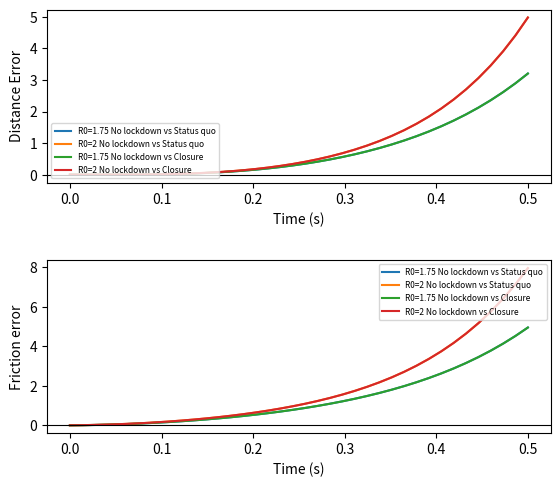

True or false: R0=2 No lockdown vs Closure and R0=2 No lockdown vs Status quo intersect in this chart.

False